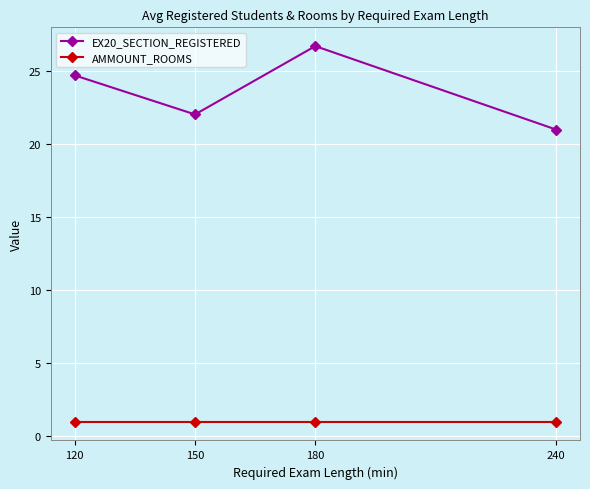

What is the difference between the second highest and second lowest values in the EX20_SECTION_REGISTERED series?

2.7